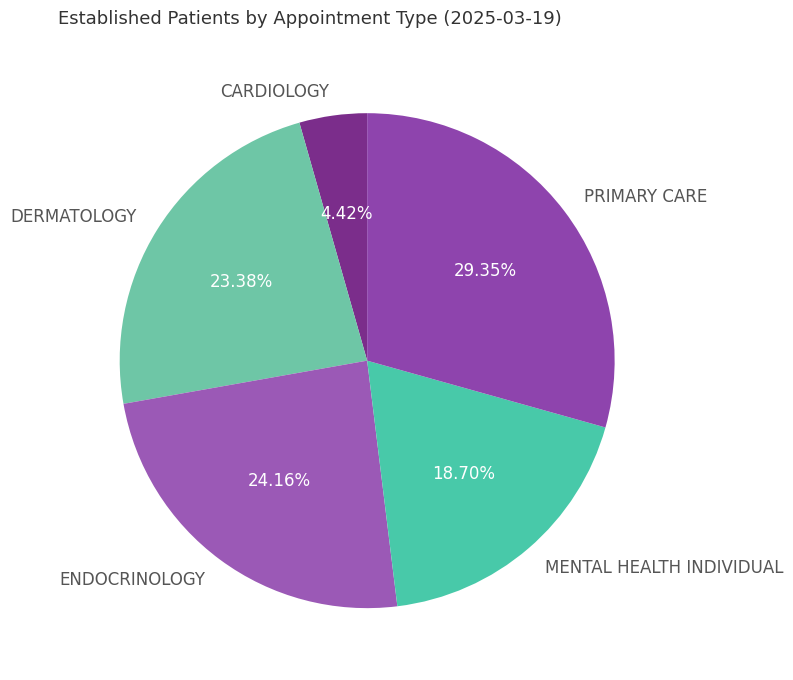

Is there a majority slice in this chart?

No